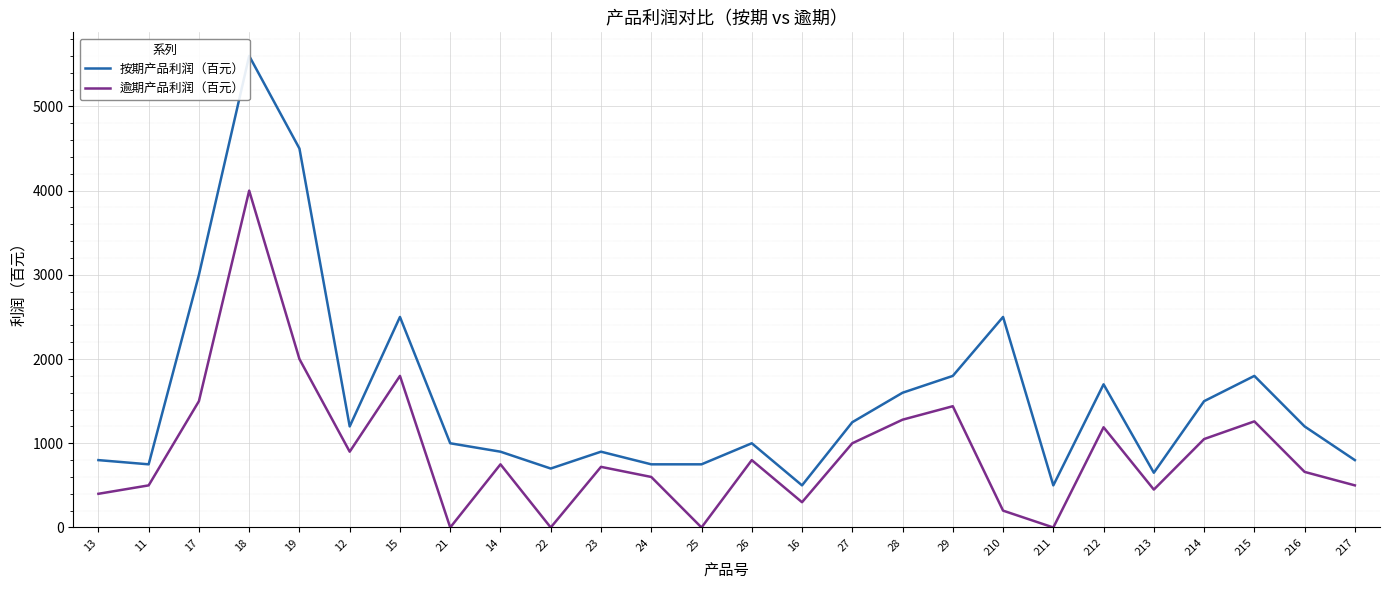

Rank the series by their maximum value, from highest to lowest.

按期产品利润（百元）, 逾期产品利润（百元）